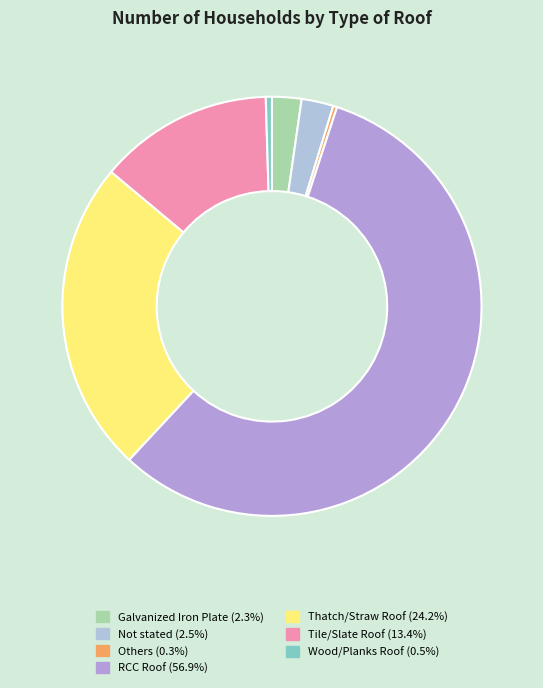

Which category has the biggest portion of the pie?

RCC Roof